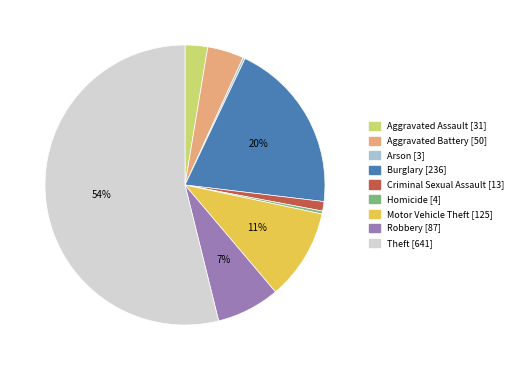

Is there any slice that represents more than half of the pie?

Yes